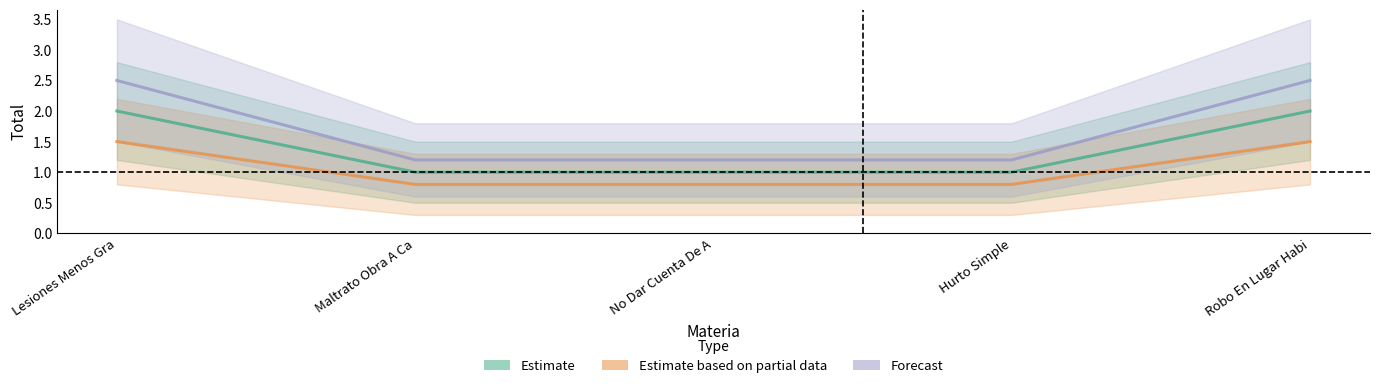

Reading left to right, what are all the values shown in this chart?

Estimate: 2.0	1.0	1.0	1.0	2.0
Estimate based on partial data: 1.5	0.8	0.8	0.8	1.5
Forecast: 2.5	1.2	1.2	1.2	2.5